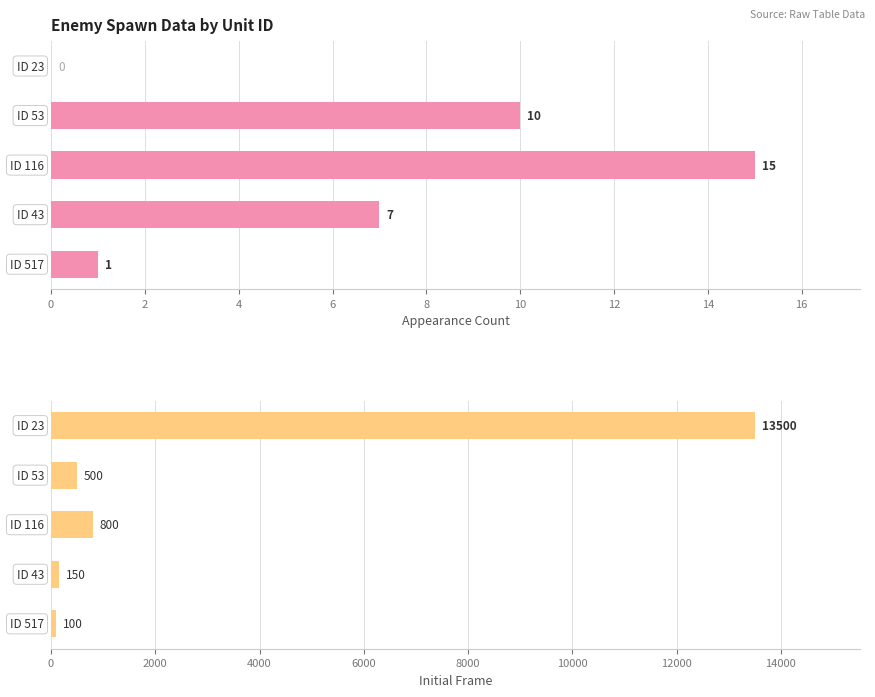

What is the value of the Appearance Count bar at the 3rd from the left?

15